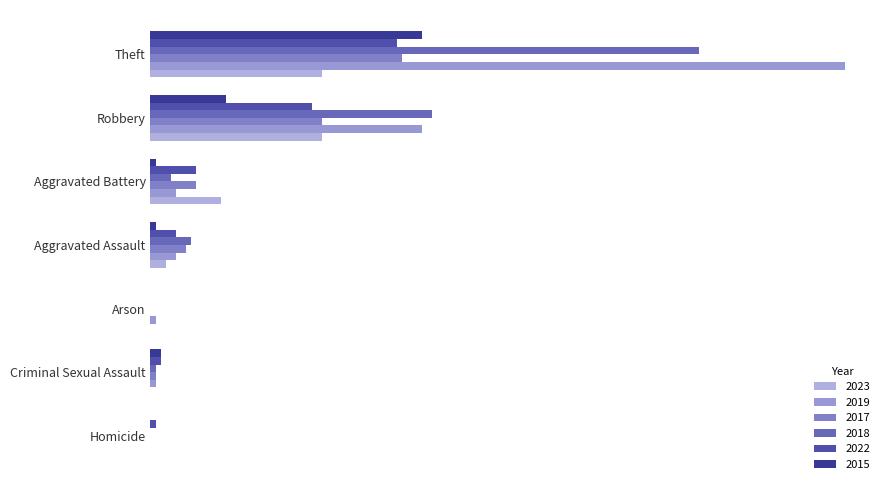

Are the bars horizontal?

Yes